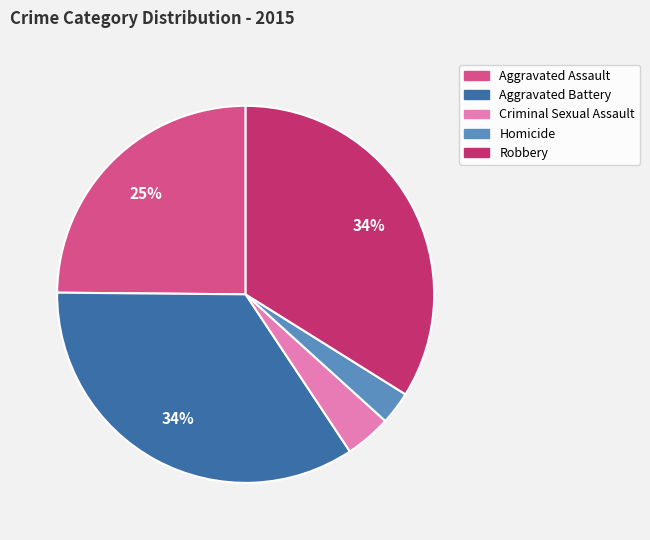

How many slices are in this pie chart?

5